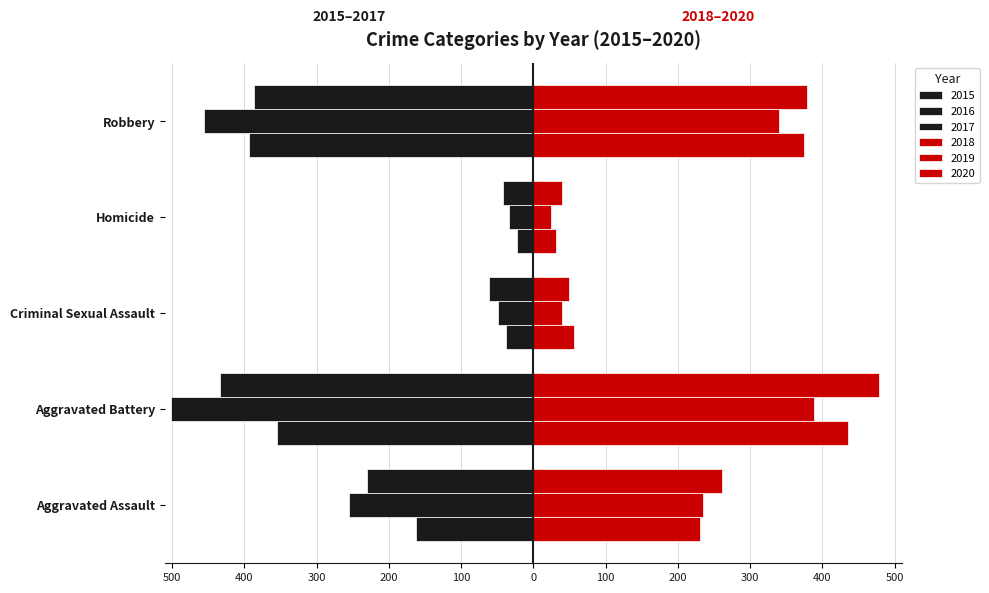

What are all the series names shown in the legend?

2015, 2016, 2017, 2018, 2019, 2020